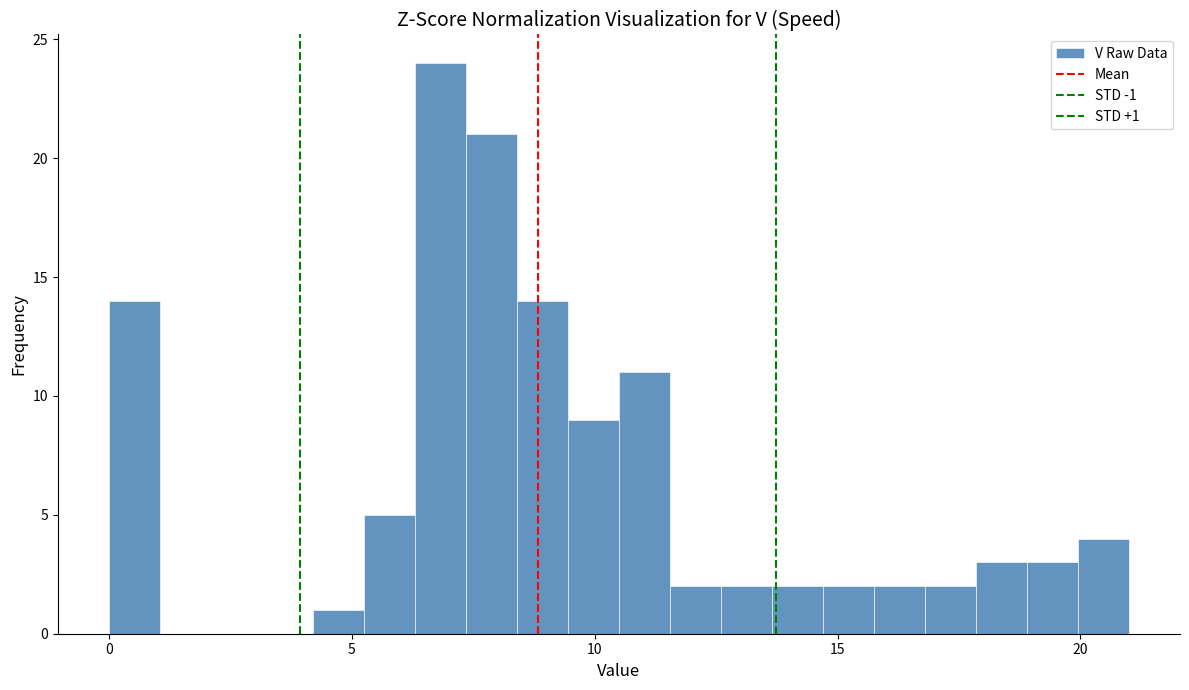

Read against the x-axis, roughly where is the centre of the tallest bar?

7.0